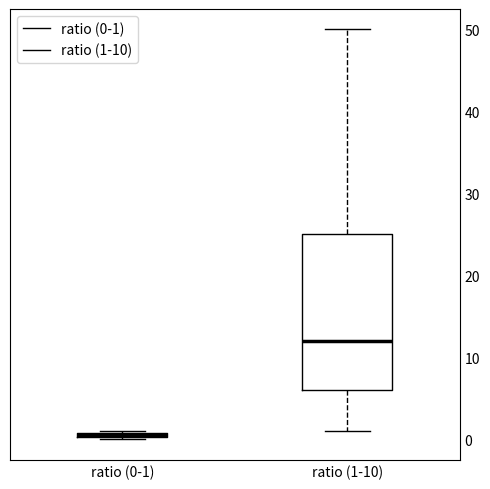

Where is the lower edge of the box for ratio (1-10) on the y-axis? The values are not printed on the chart, so give them approximately, as read against the axis.

6